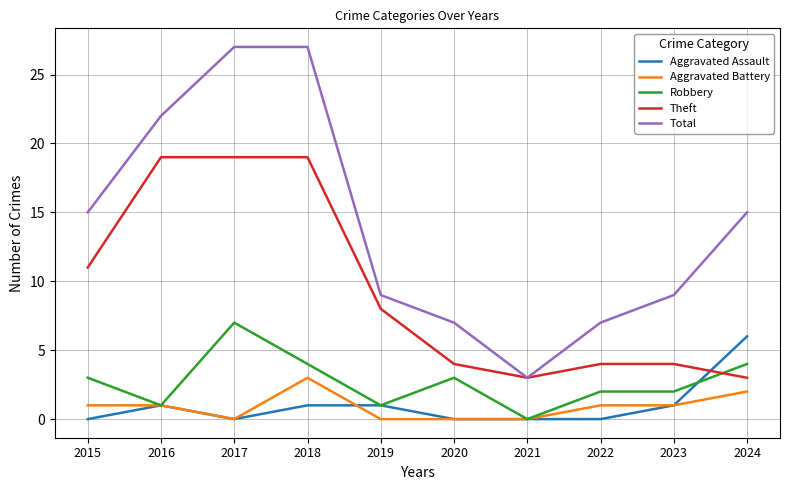

The Total series shows 9 at 2023. True or false?

True